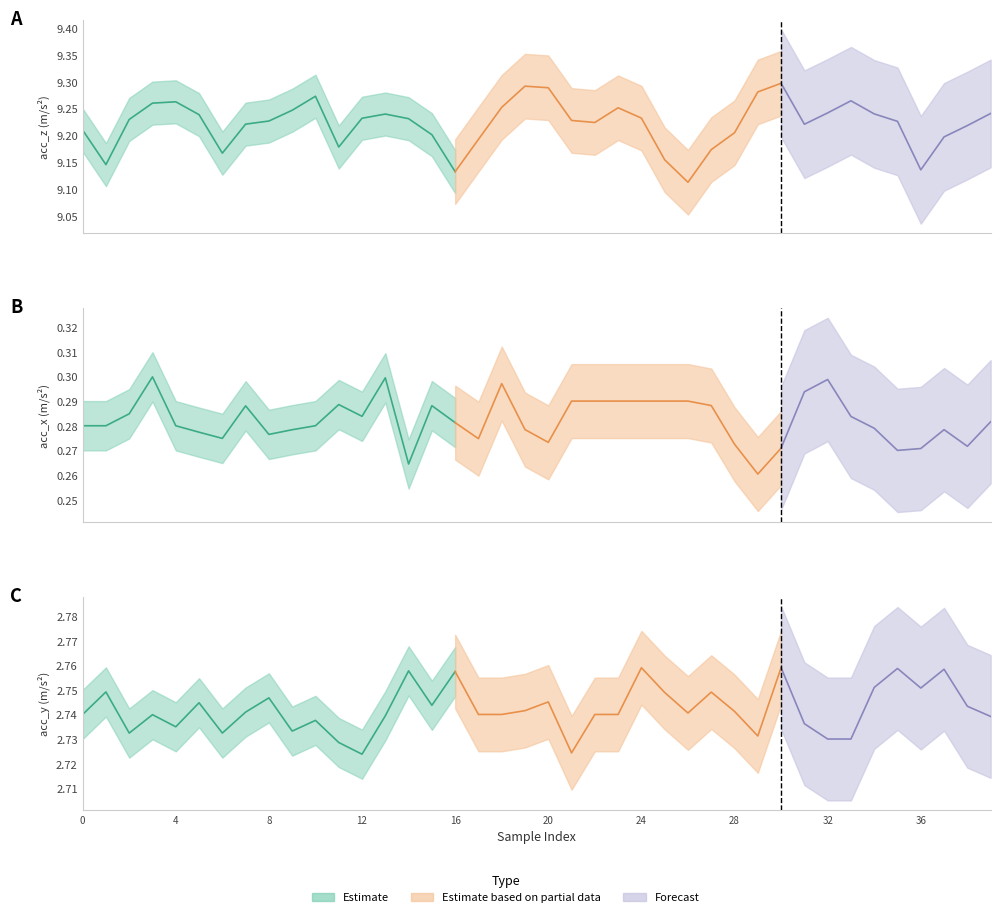

List the series in order of their overall mean, lowest first.

acc_x, acc_y, acc_z